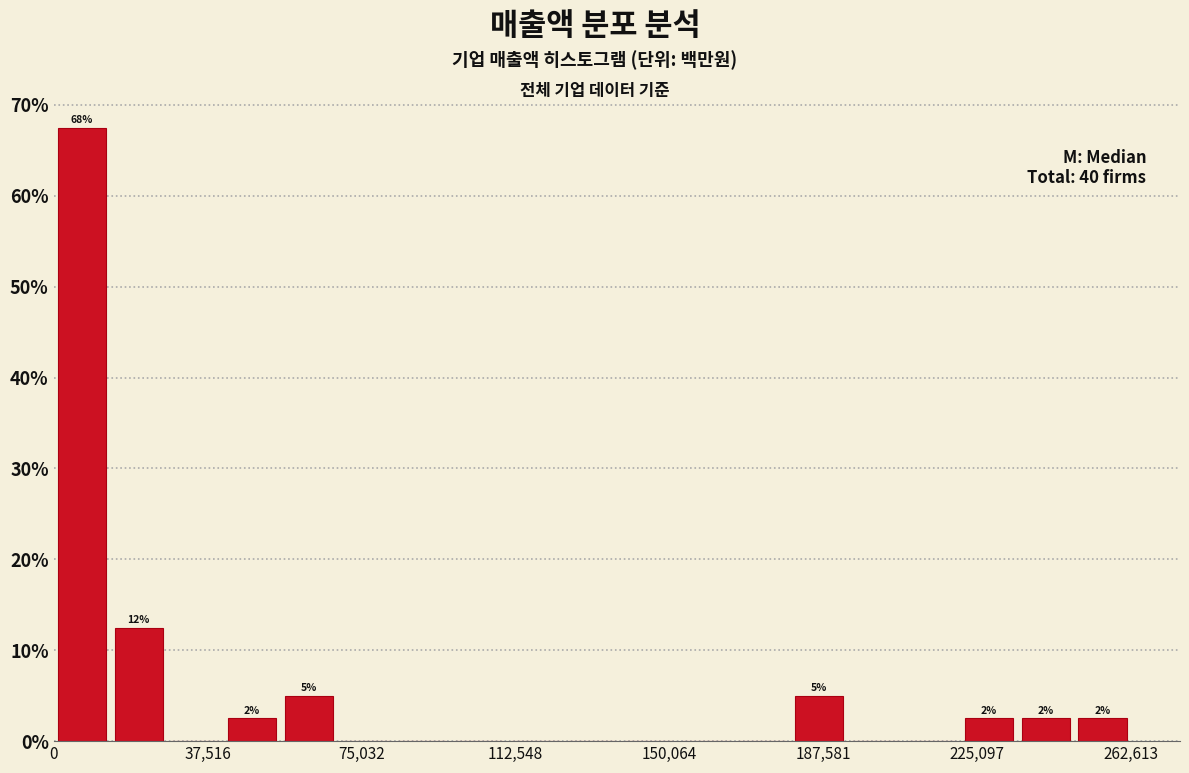

Around what value on the x-axis is the tallest bar? Give the approximate position of its centre, as read against the axis.

5000